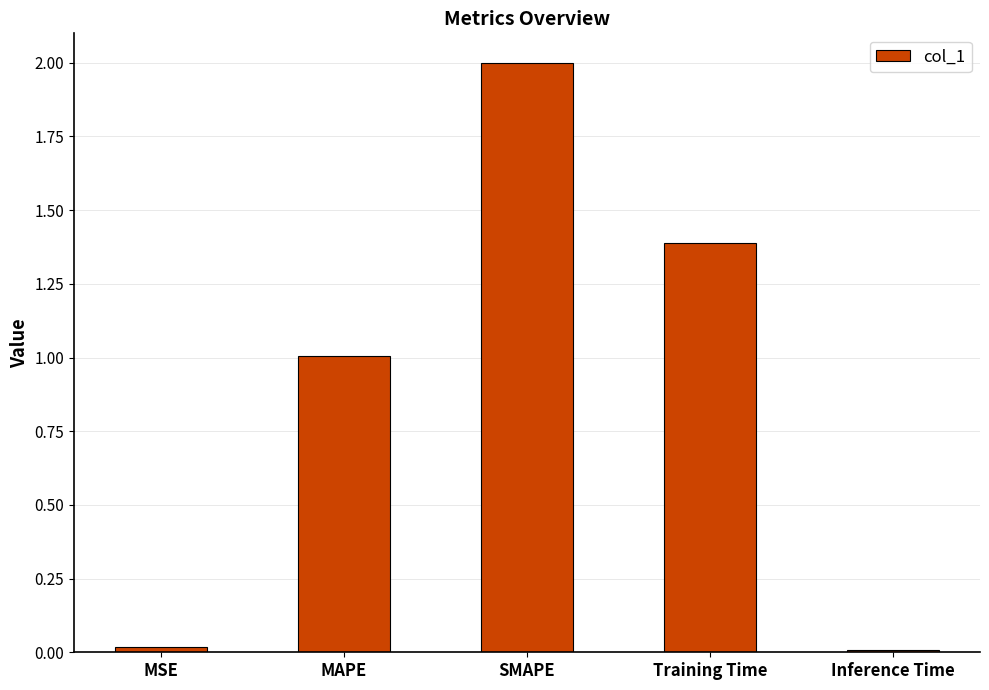

What is the greatest value displayed?

2.0